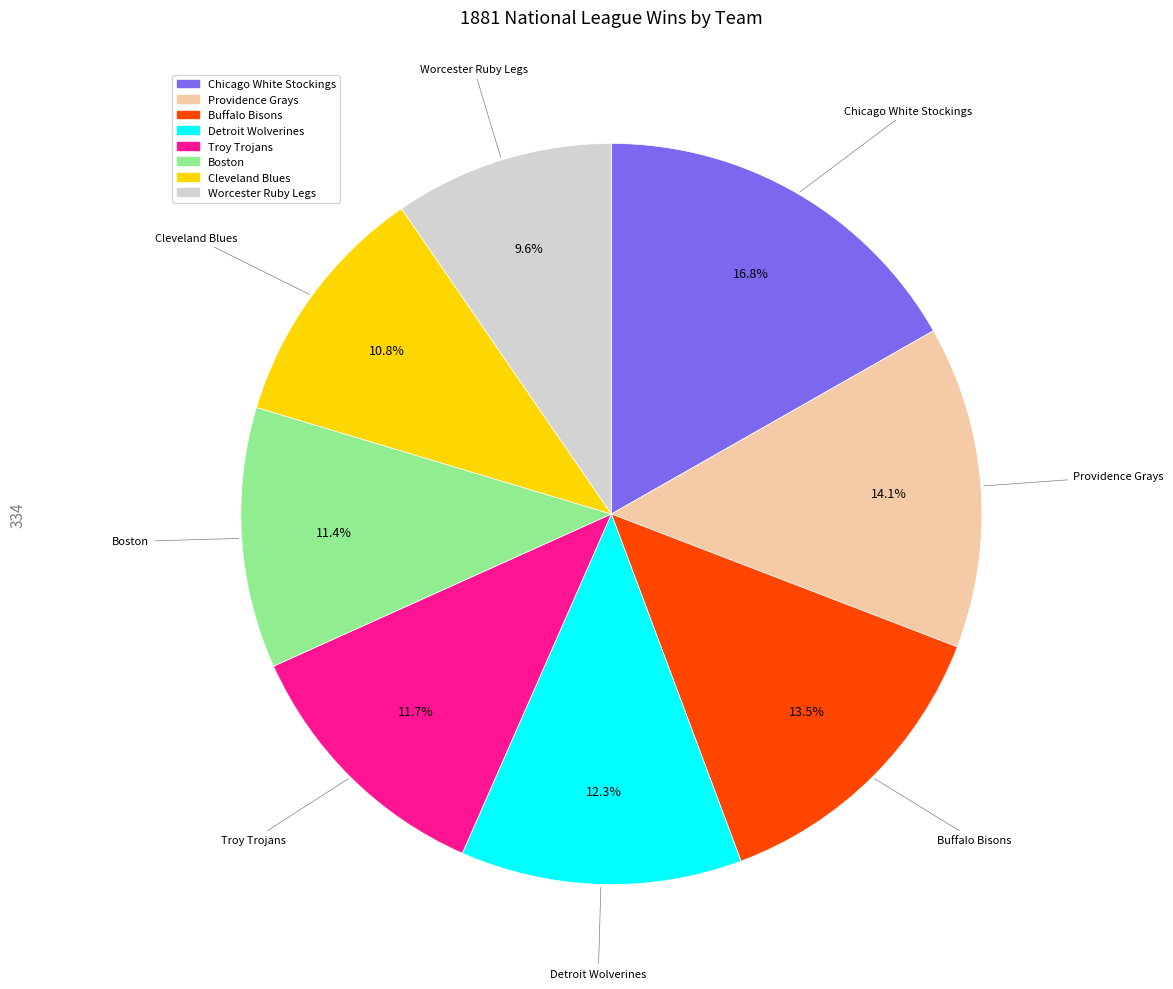

The Cleveland Blues slice represents 2% of the pie. True or false?

False